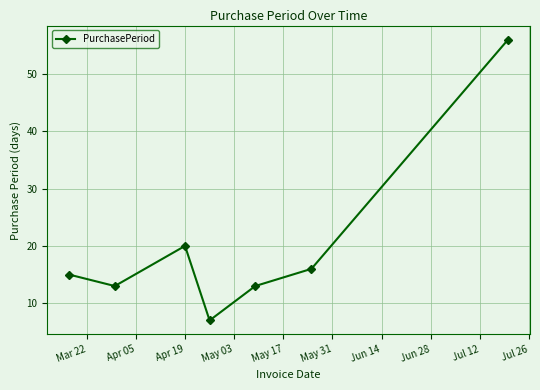

What is the value of the 5th point from the left?

13